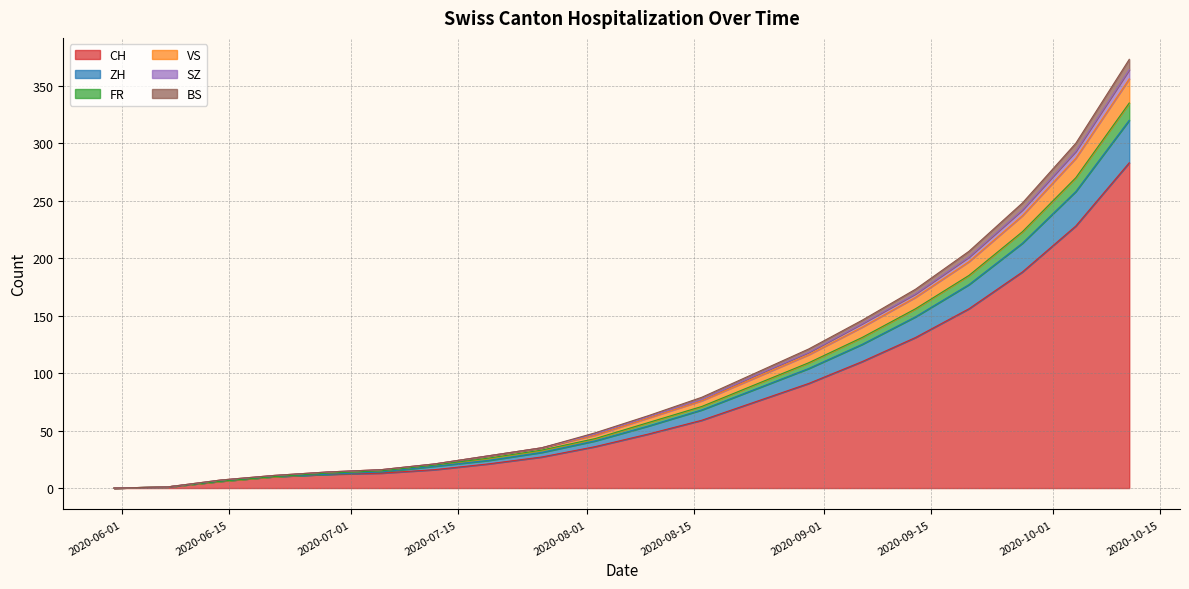

Is it true that ZH equals 1 at 2020-06-15?

True